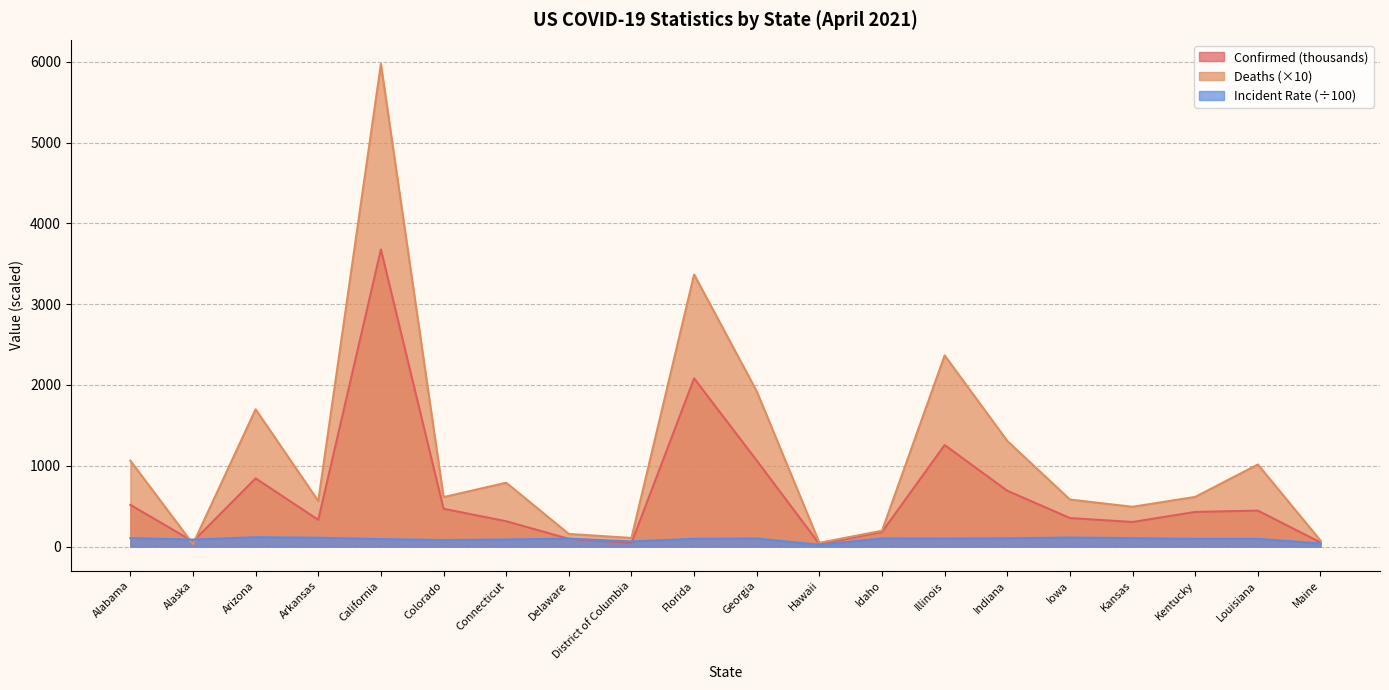

At how many categories does at least one series exceed 266?

14